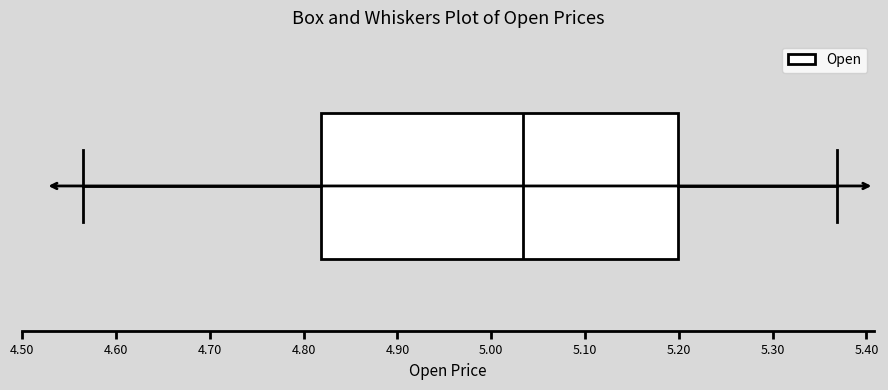

Read this box plot against the x-axis: the position of the median line, the range covered by the box, and the ends of both whiskers. The values are not printed on the chart, so give them approximately, as read against the axis.

median 5.03, box 4.82 to 5.20, whiskers 4.57 to 5.37